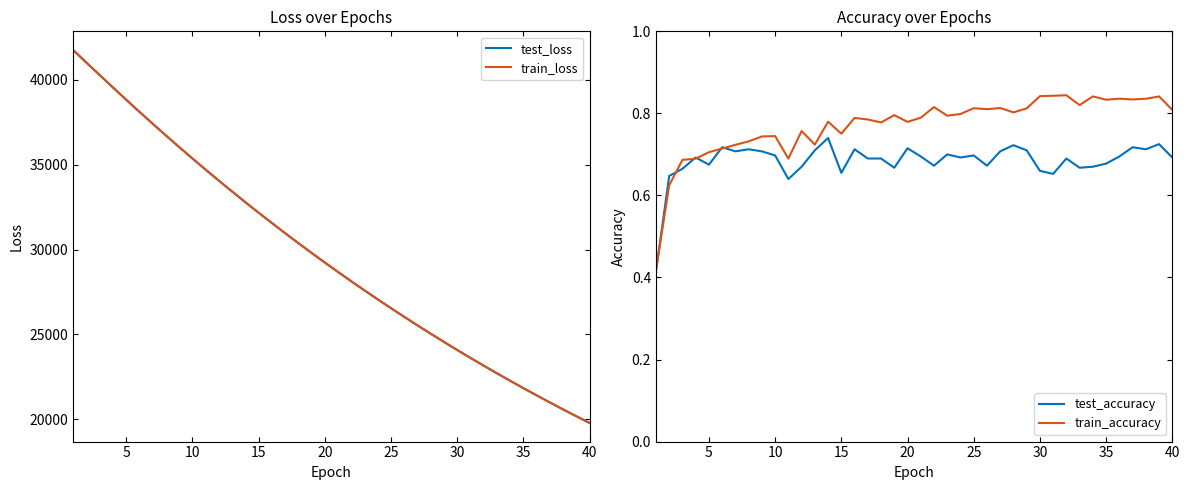

What is the minimum value shown in the chart?

0.4